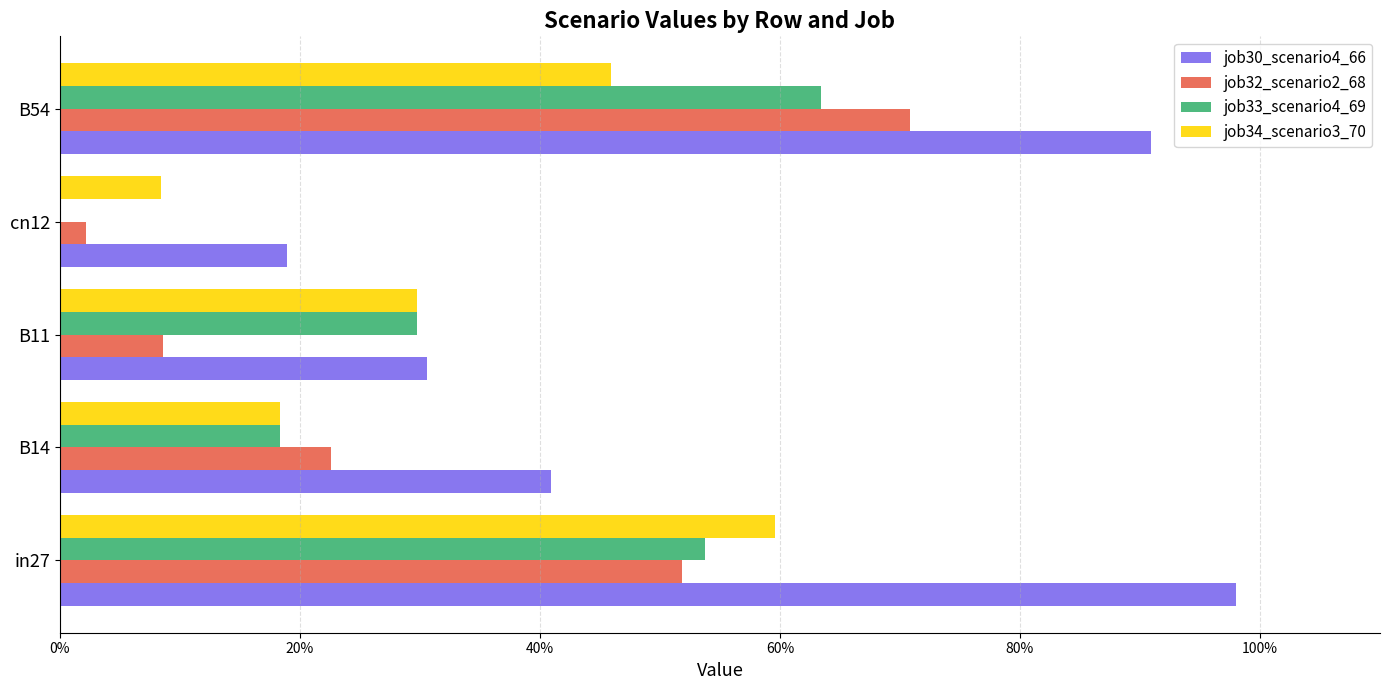

What are all the series names shown in the legend?

job30_scenario4_66, job32_scenario2_68, job33_scenario4_69, job34_scenario3_70